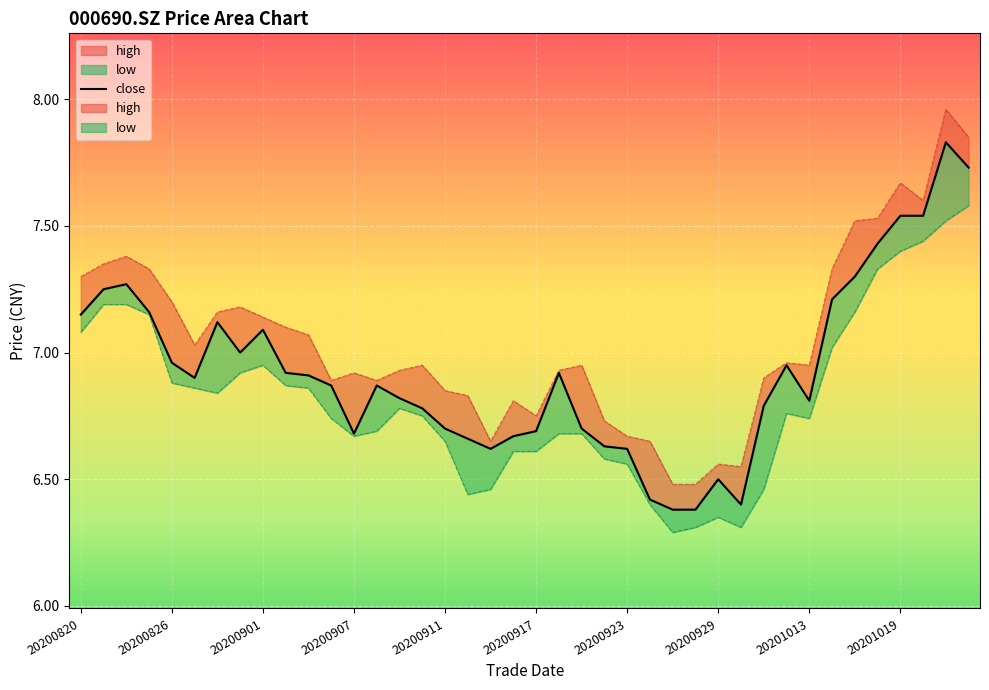

Is it true that high equals 11.9 at 20201014?

False